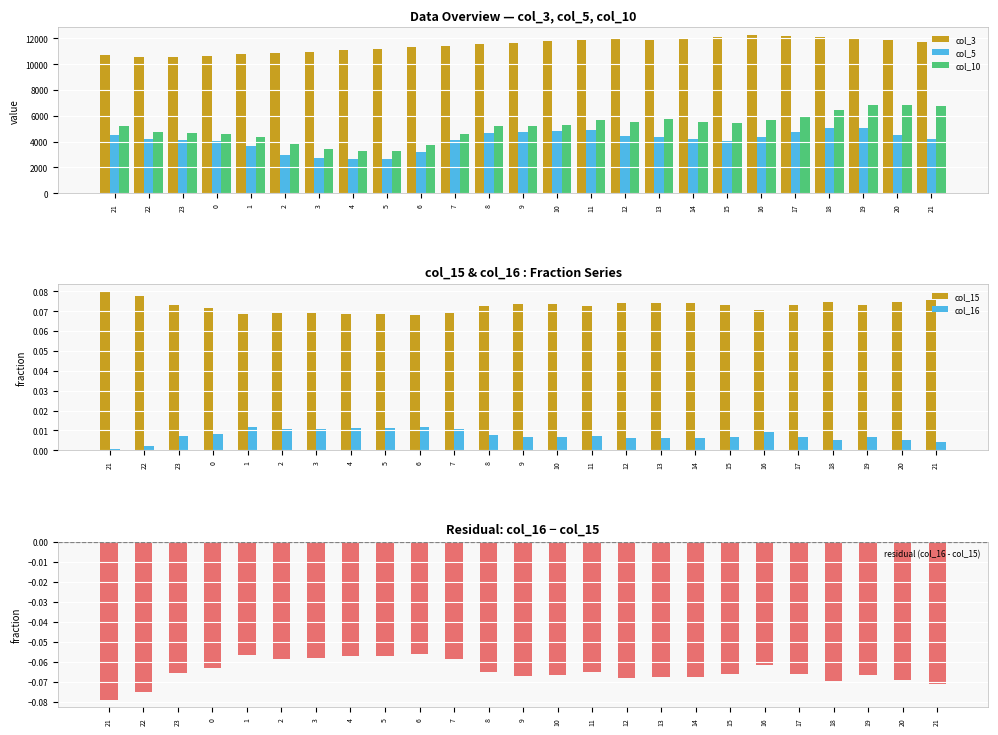

Reading left to right, transcribe all the data shown in this chart.

col_3: 21=10673.2	22=10566.5	23=10536.3	0=10641.7	1=10748.1	2=10855.6	3=10964.1	4=11073.8	5=11184.5	6=11296.4	7=11409.3	8=11523.0	9=11638.3	10=11754.6	11=11872.2	12=11990.9	13=11871.0	14=11989.7	15=12109.6	16=12230.7	17=12197.5	18=12075.6	19=11954.8	20=11835.3	21=11716.9
col_5: 21=4548.0	22=4181.0	23=4096.0	0=4038.0	1=3657.9	2=2990.4	3=2759.9	4=2673.2	5=2672.5	6=3168.6	7=4102.0	8=4680.0	9=4719.0	10=4823.0	11=4912.0	12=4402.0	13=4347.0	14=4172.0	15=4017.0	16=4384.0	17=4728.0	18=5018.0	19=5023.0	20=4538.0	21=4208.0
col_10: 21=5171.0	22=4754.0	23=4655.0	0=4591.0	1=4369.9	2=3785.4	3=3448.9	4=3234.2	5=3240.5	6=3727.6	7=4622.0	8=5199.0	9=5237.0	10=5319.0	11=5641.0	12=5501.0	13=5747.0	14=5541.0	15=5417.0	16=5688.0	17=5919.0	18=6439.0	19=6829.0	20=6819.0	21=6775.0
col_15: 21=0.1	22=0.1	23=0.1	0=0.1	1=0.1	2=0.1	3=0.1	4=0.1	5=0.1	6=0.1	7=0.1	8=0.1	9=0.1	10=0.1	11=0.1	12=0.1	13=0.1	14=0.1	15=0.1	16=0.1	17=0.1	18=0.1	19=0.1	20=0.1	21=0.1
col_16: 21=0.0	22=0.0	23=0.0	0=0.0	1=0.0	2=0.0	3=0.0	4=0.0	5=0.0	6=0.0	7=0.0	8=0.0	9=0.0	10=0.0	11=0.0	12=0.0	13=0.0	14=0.0	15=0.0	16=0.0	17=0.0	18=0.0	19=0.0	20=0.0	21=0.0
residual (col_16 - col_15): 21=-0.1	22=-0.1	23=-0.1	0=-0.1	1=-0.1	2=-0.1	3=-0.1	4=-0.1	5=-0.1	6=-0.1	7=-0.1	8=-0.1	9=-0.1	10=-0.1	11=-0.1	12=-0.1	13=-0.1	14=-0.1	15=-0.1	16=-0.1	17=-0.1	18=-0.1	19=-0.1	20=-0.1	21=-0.1